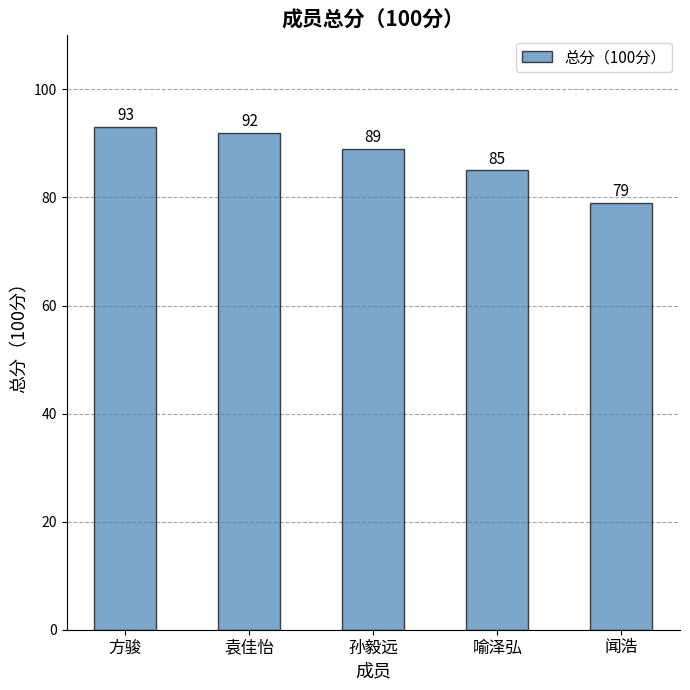

List the labels in order of value, largest first.

方骏, 袁佳怡, 孙毅远, 喻泽弘, 闻浩